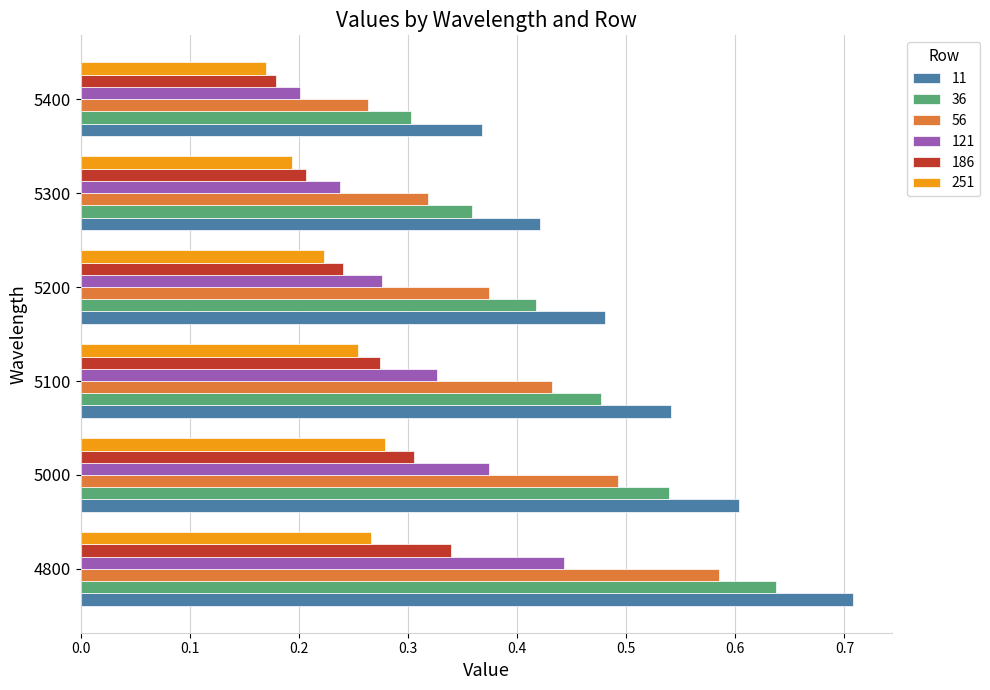

What is the total value across all series at 5400?

1.5